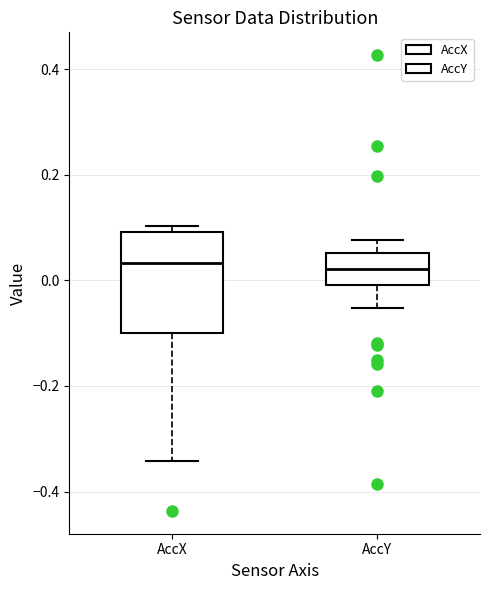

Where does the median line of the box for AccX sit on the y-axis? The values are not printed on the chart, so give them approximately, as read against the axis.

0.04